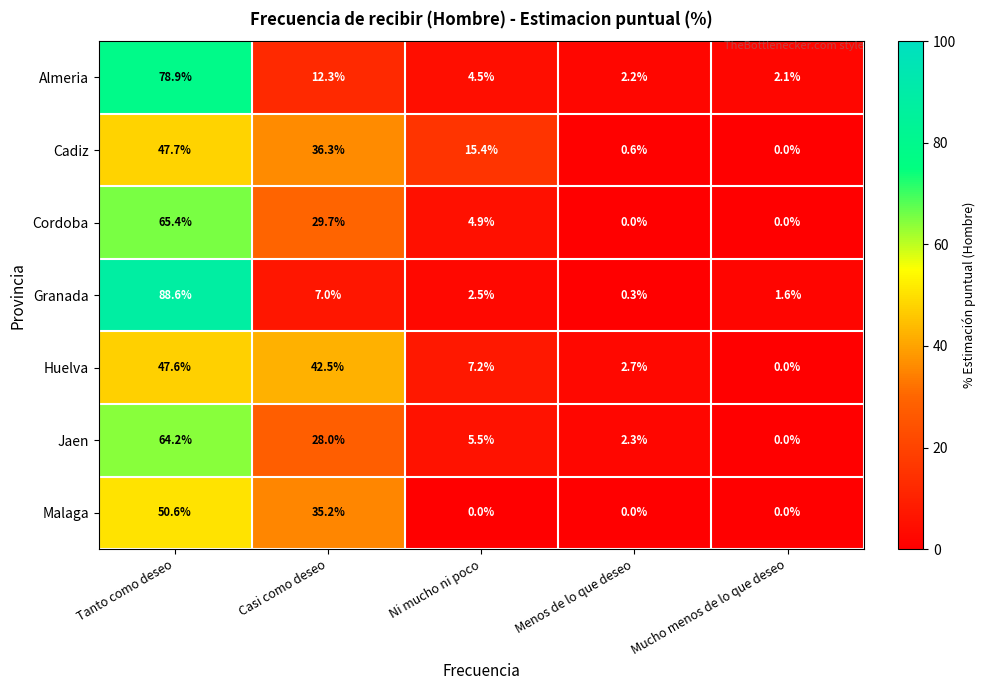

Between Tanto como deseo and Menos de lo que deseo, which series saw the biggest shift?

Granada